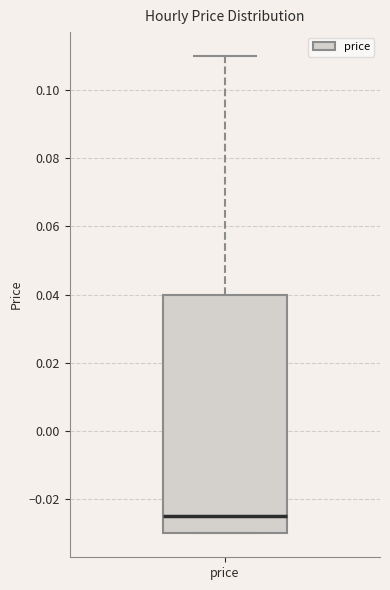

Where is the upper edge of the box for price on the y-axis? The values are not printed on the chart, so give them approximately, as read against the axis.

0.040